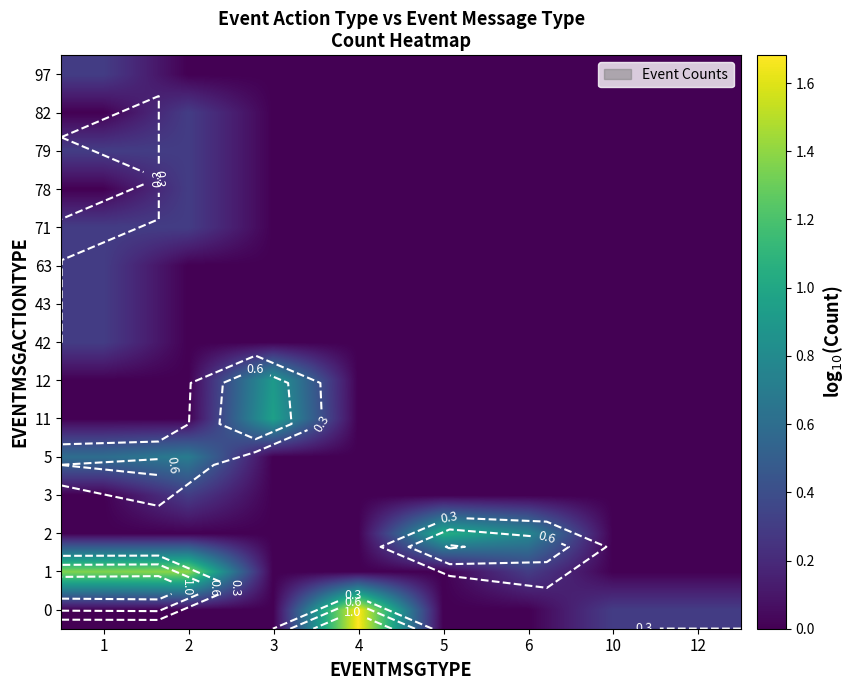

Which category has the highest value across all series?

4